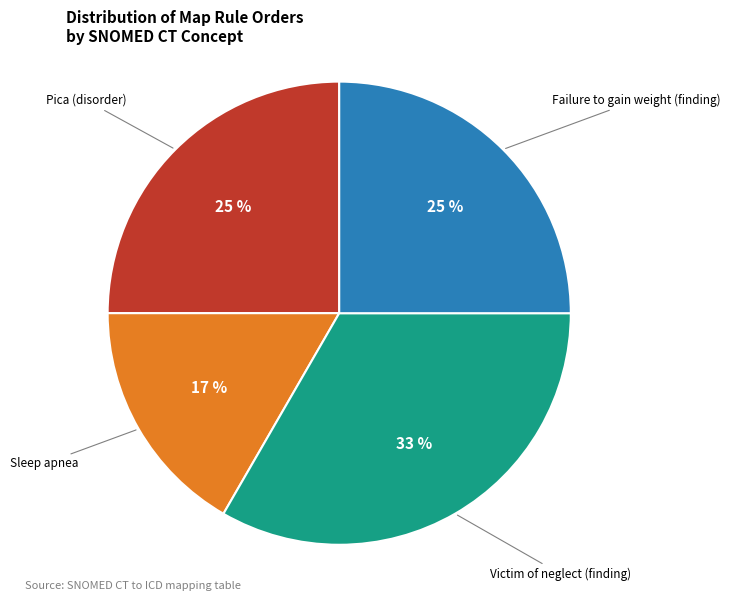

To the nearest percent, what is the difference between the Victim of neglect (finding) and Pica (disorder) slice percentages?

8%